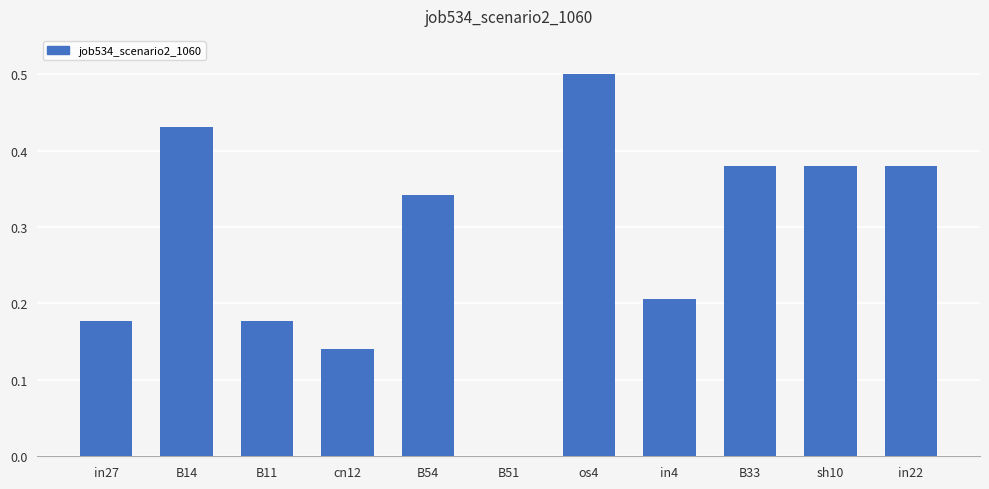

The chart shows a value of 0.2 at B14. True or false?

False